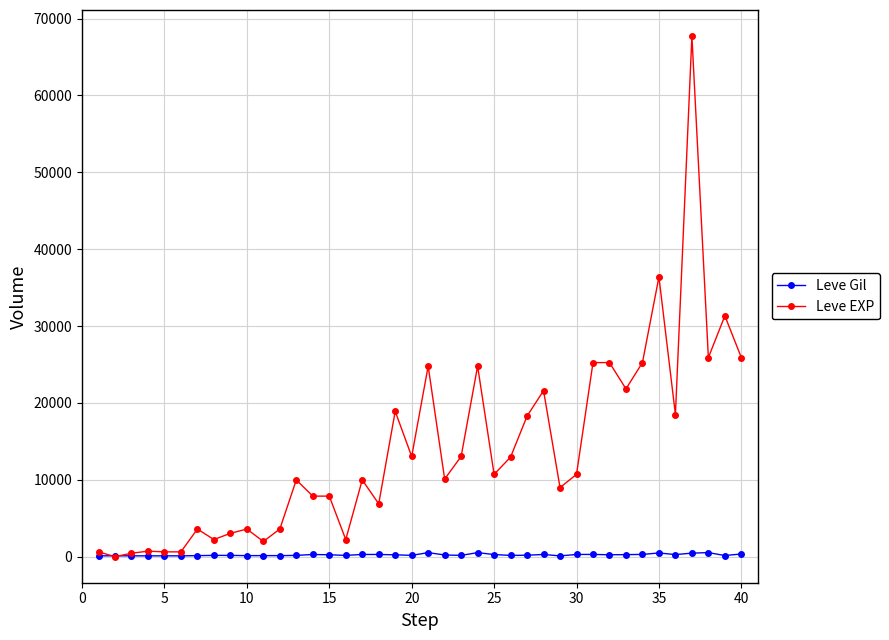

What are all the series names shown in the legend?

Leve Gil, Leve EXP